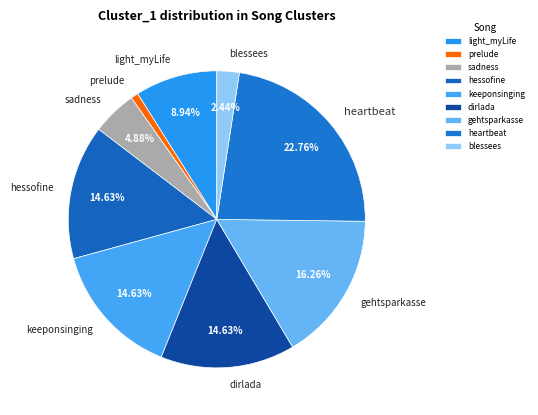

What percentage is the keeponsinging slice, to the nearest percent?

15%